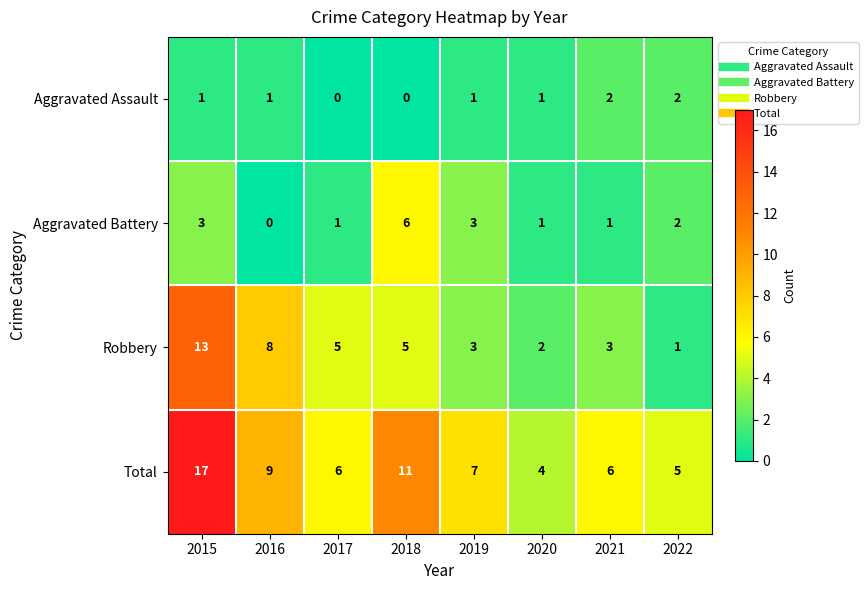

How many distinct data groups are displayed?

4